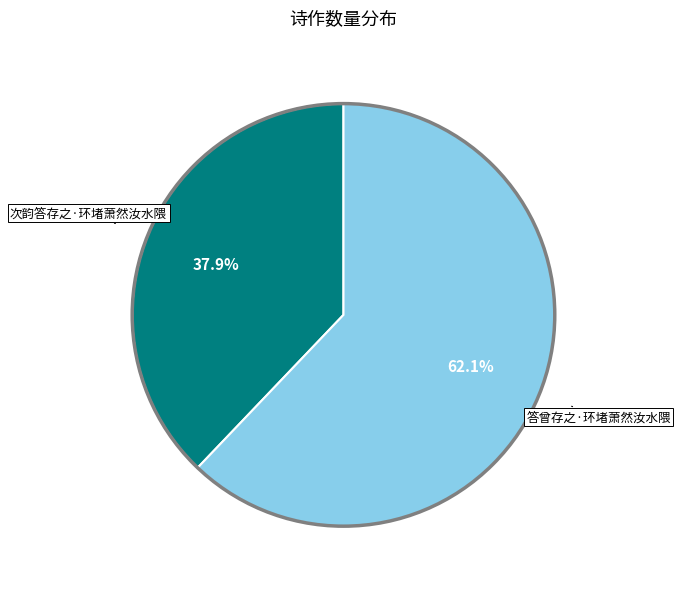

What percentage do 次韵答存之·环堵萧然汝水隈 and 答曾存之·环堵萧然汝水隈 together represent?

100.0%